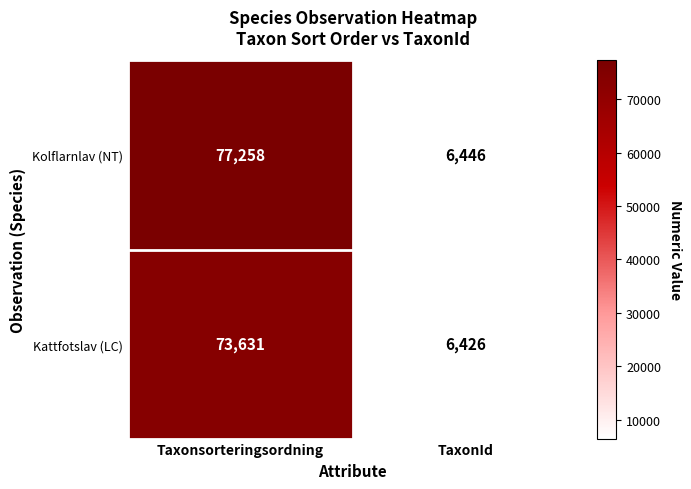

List the series in order of their overall mean, highest first.

Kolflarnlav (NT), Kattfotslav (LC)